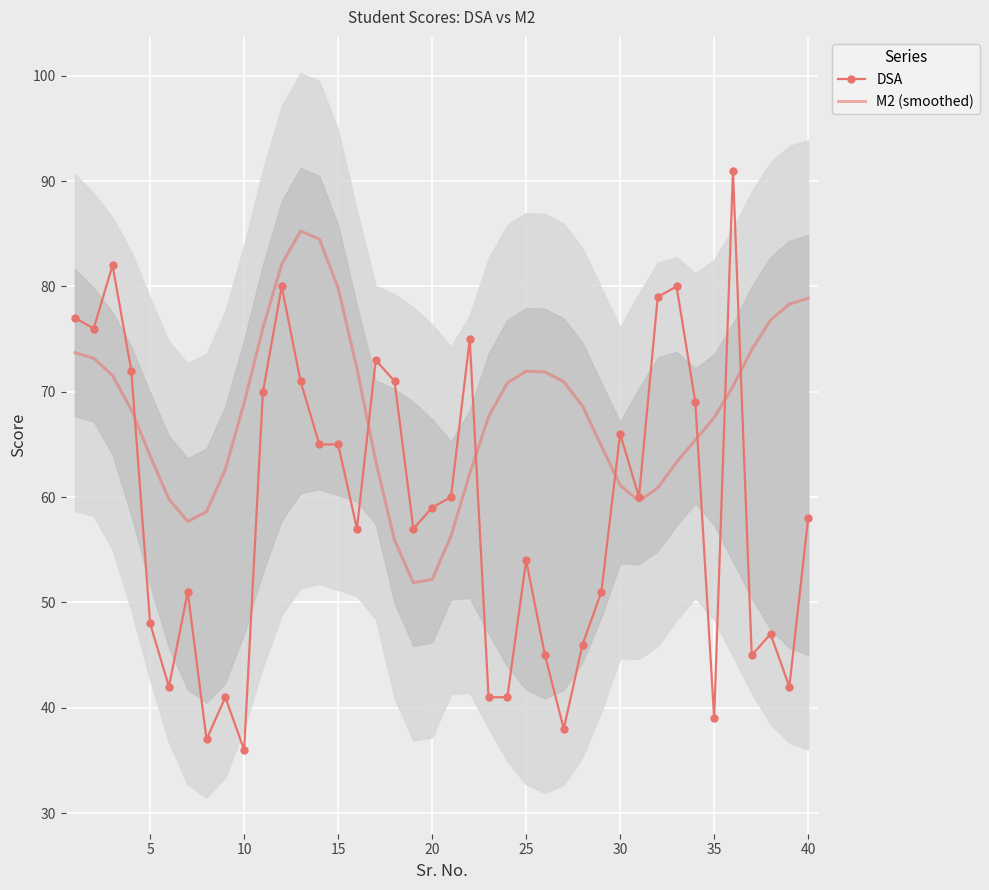

Which series has the largest total across all categories?

M2 (smoothed)